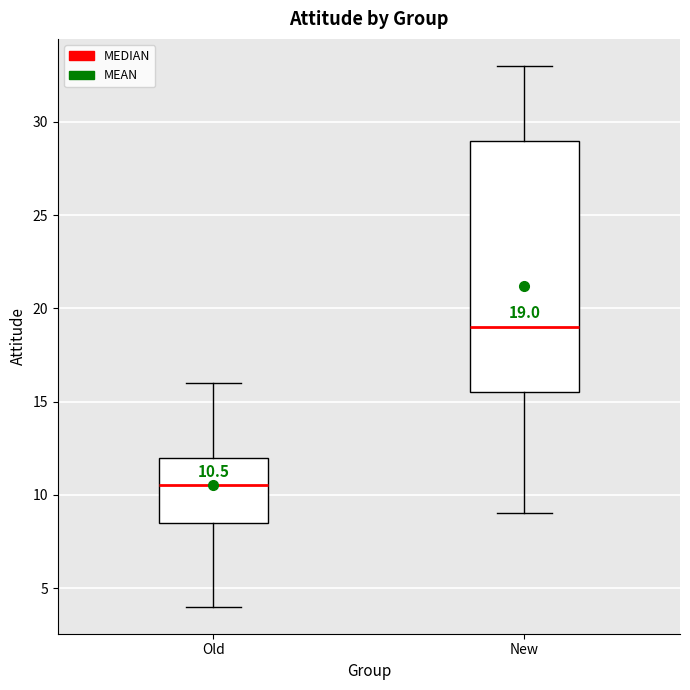

Which box's median line is the lowest?

Old